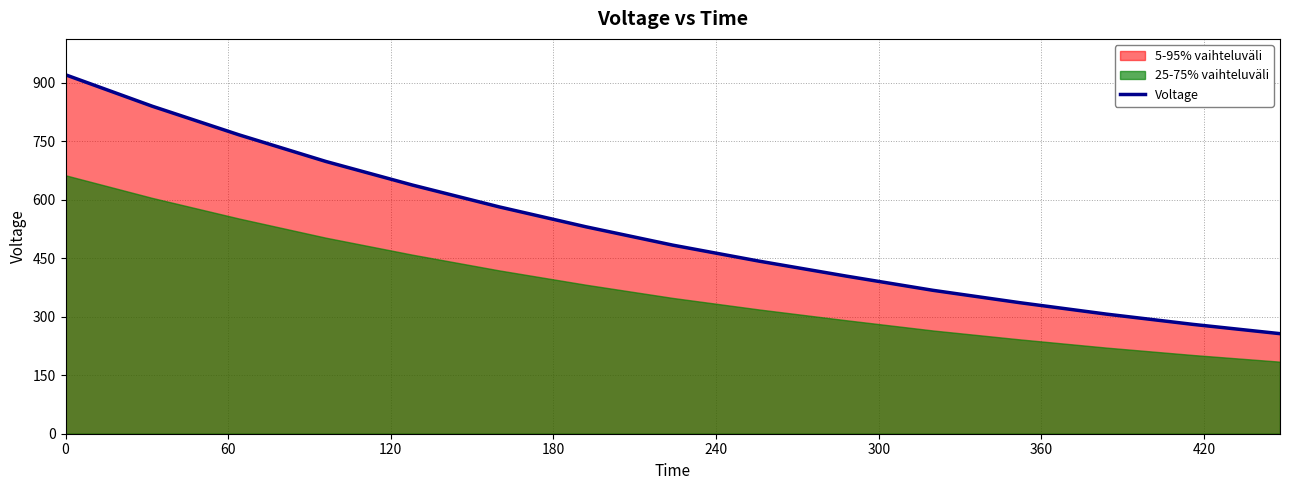

What is the lowest value of the Voltage series?

256.6